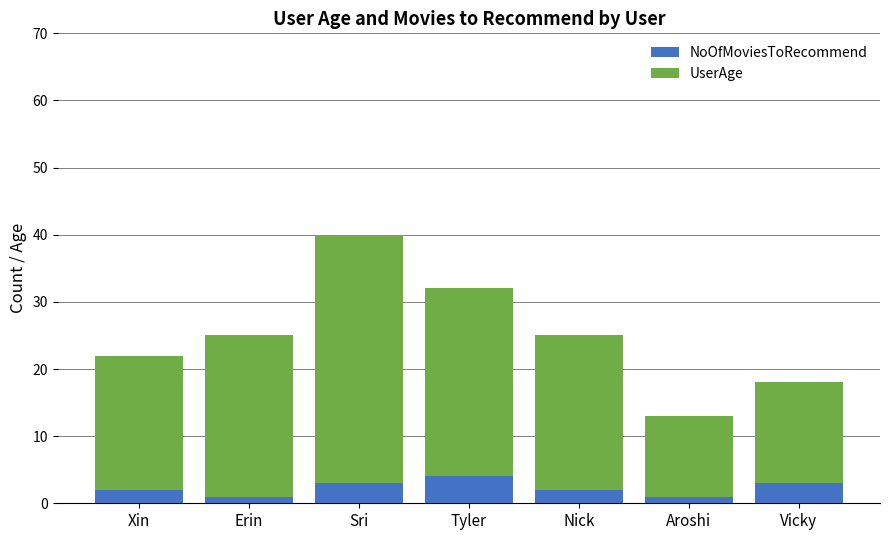

What is the difference between the maximum and second lowest values in the NoOfMoviesToRecommend series?

3